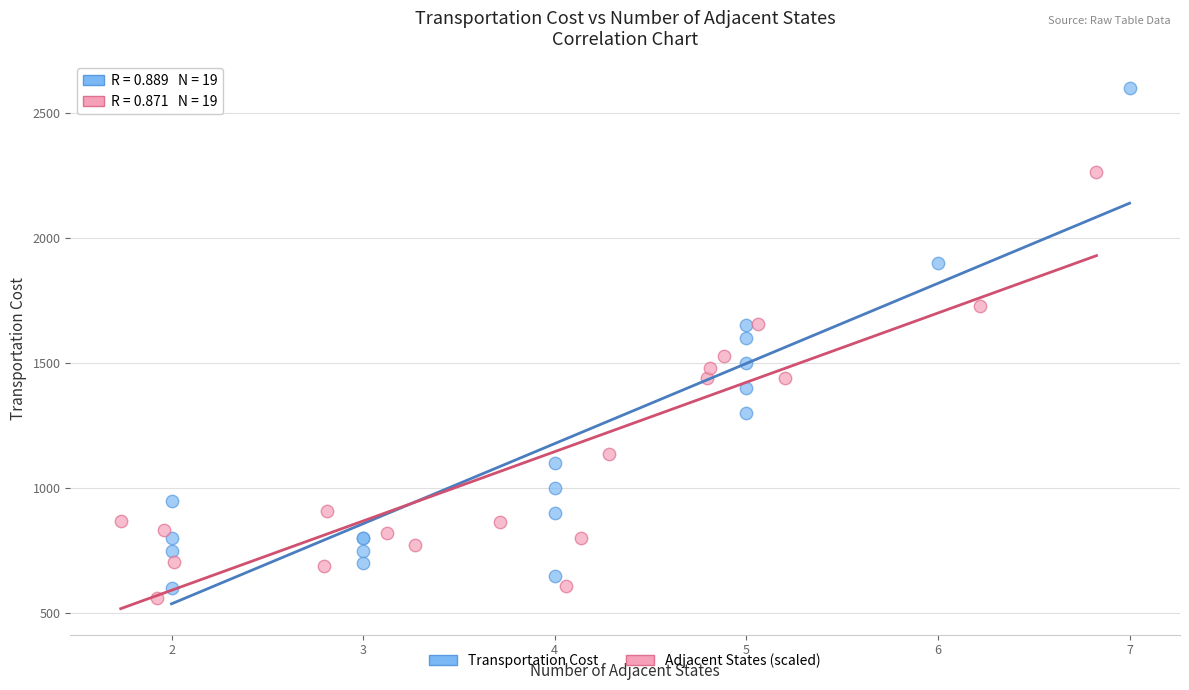

Which series contains the highest Y value?

Transportation Cost